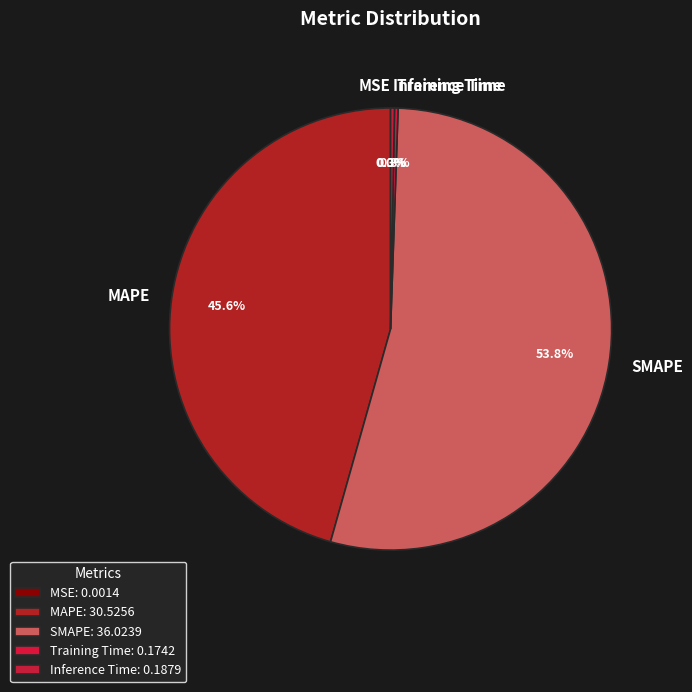

Is there any slice that represents more than half of the pie?

Yes